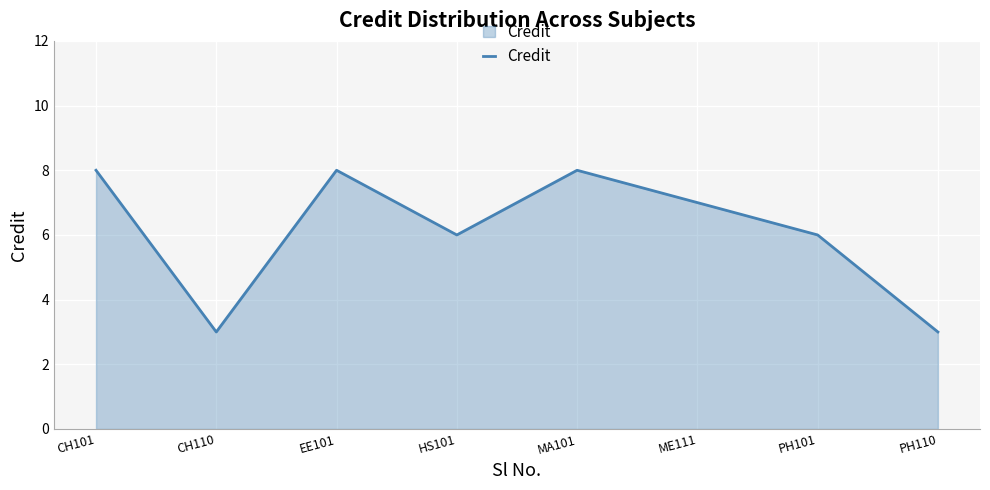

How many values are below 7?

4